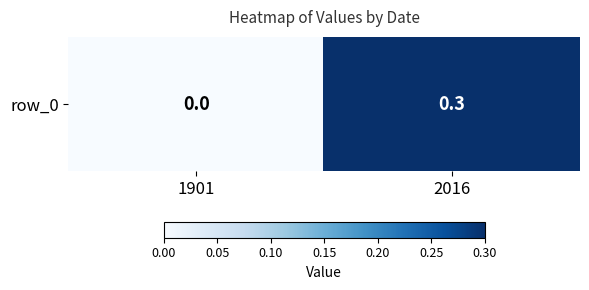

Where is the data nearest to the value 0?

1901